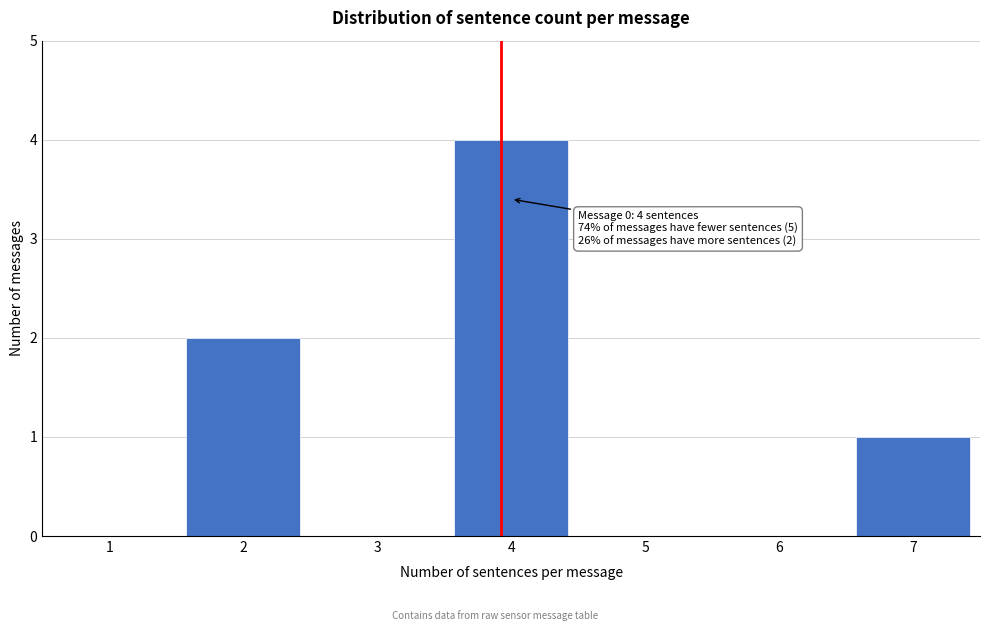

Reading right to left, extract all data points from this chart.

7=1	6=0	5=0	4=4	3=0	2=2	1=0